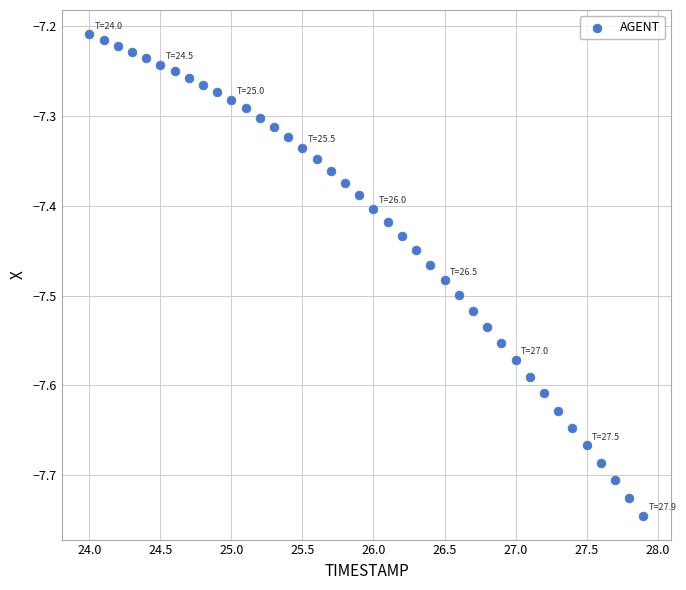

What is the range of X values (max minus min)?

3.9